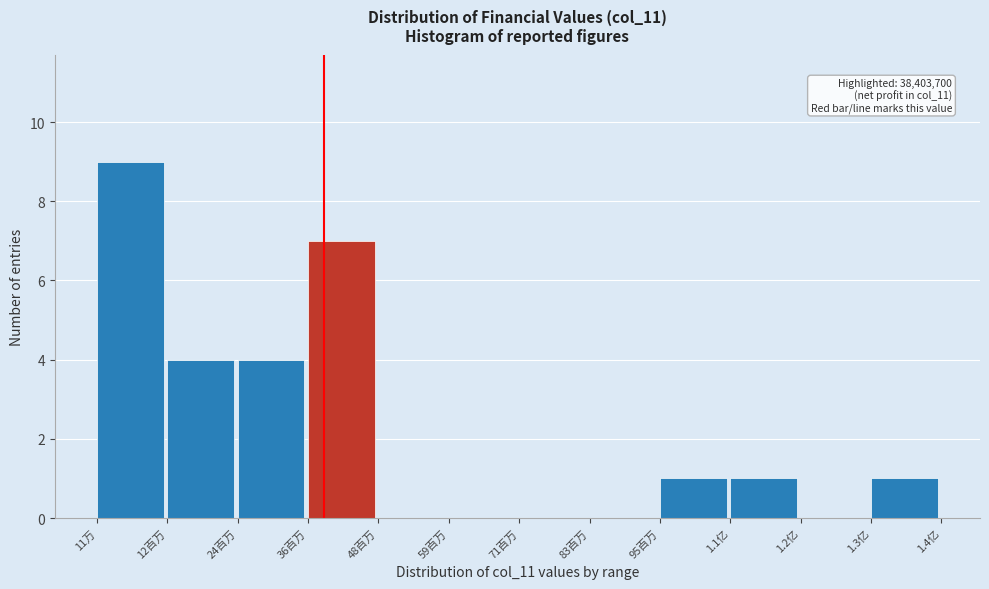

Reading left to right, what are all the values shown in this chart?

11万=9	12百万=4	24百万=4	36百万=7	48百万=0	59百万=0	71百万=0	83百万=0	95百万=1	1.1亿=1	1.2亿=0	1.3亿=1